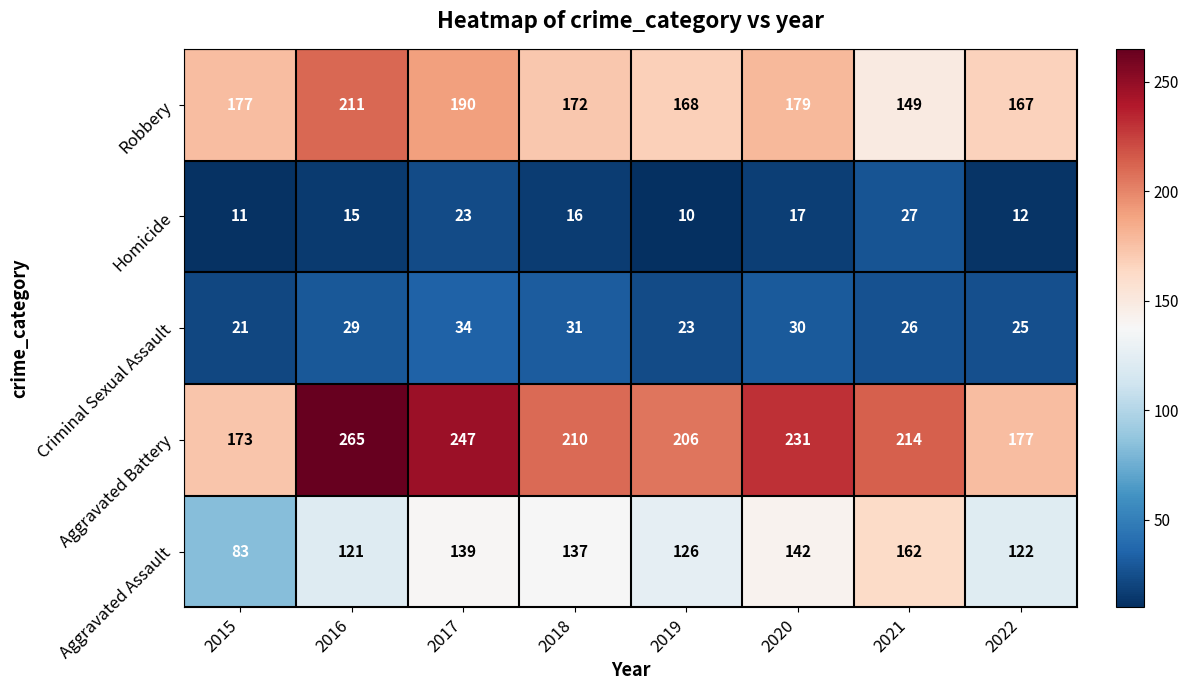

What is the sum of all Homicide values?

131